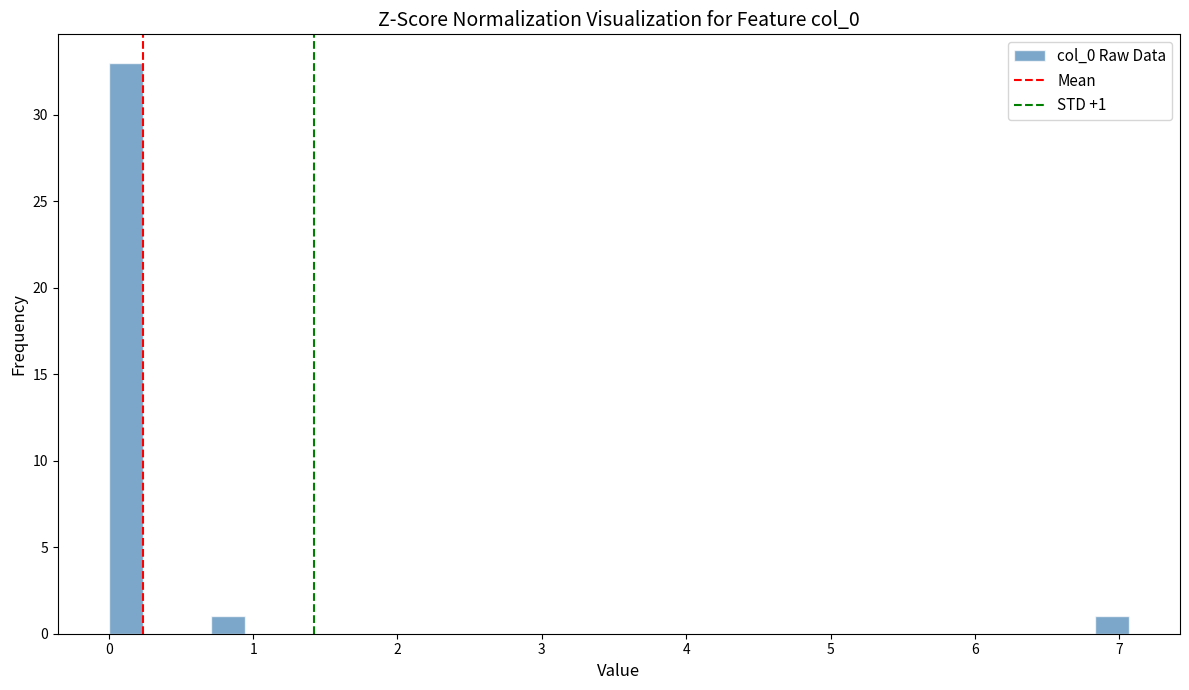

Around what value on the x-axis is the tallest bar? Give the approximate position of its centre, as read against the axis.

0.1